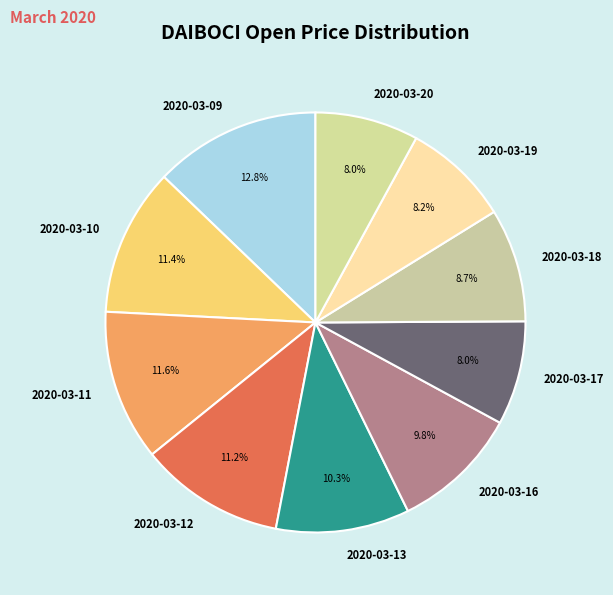

Does 2020-03-20 represent more than half of the total?

No